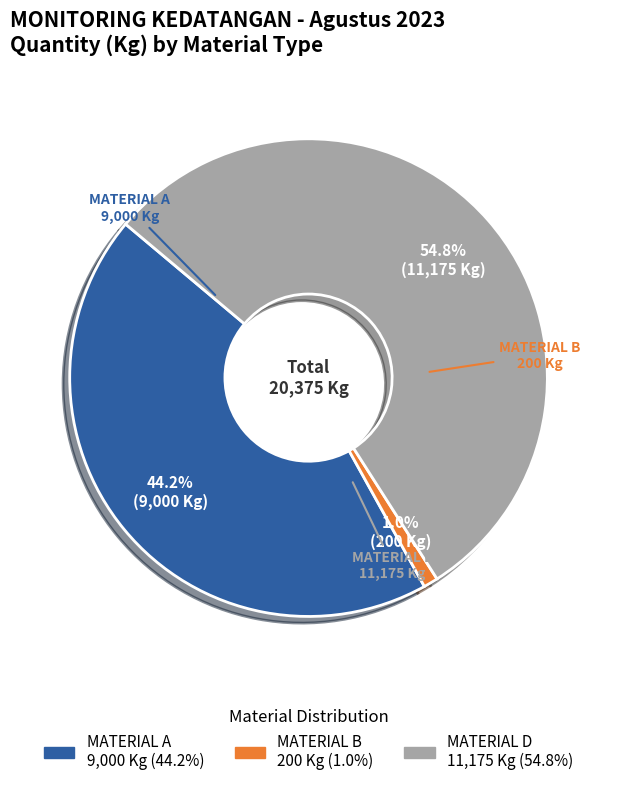

Is there any slice that represents more than half of the pie?

Yes